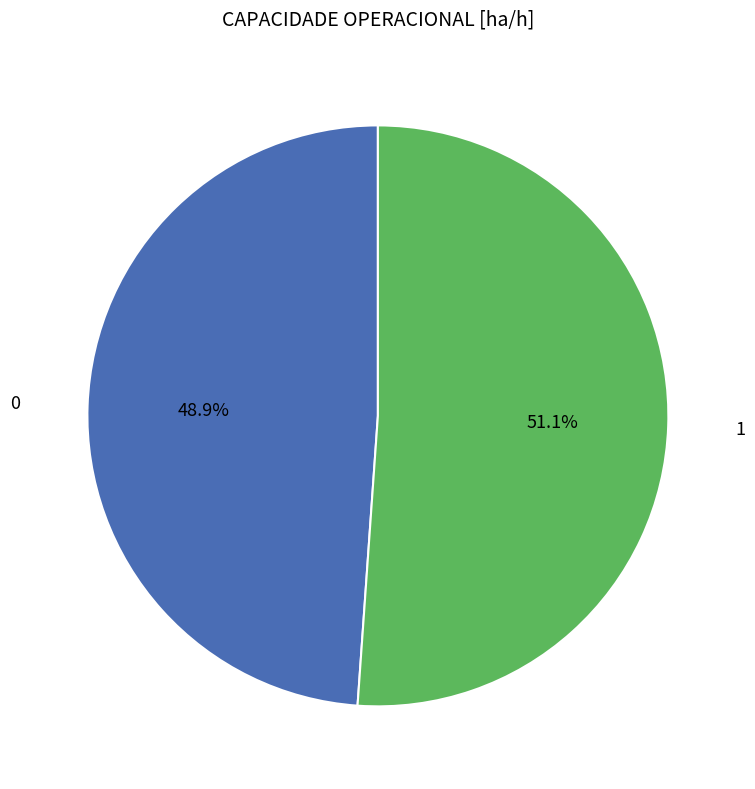

Does any single category account for the majority?

Yes